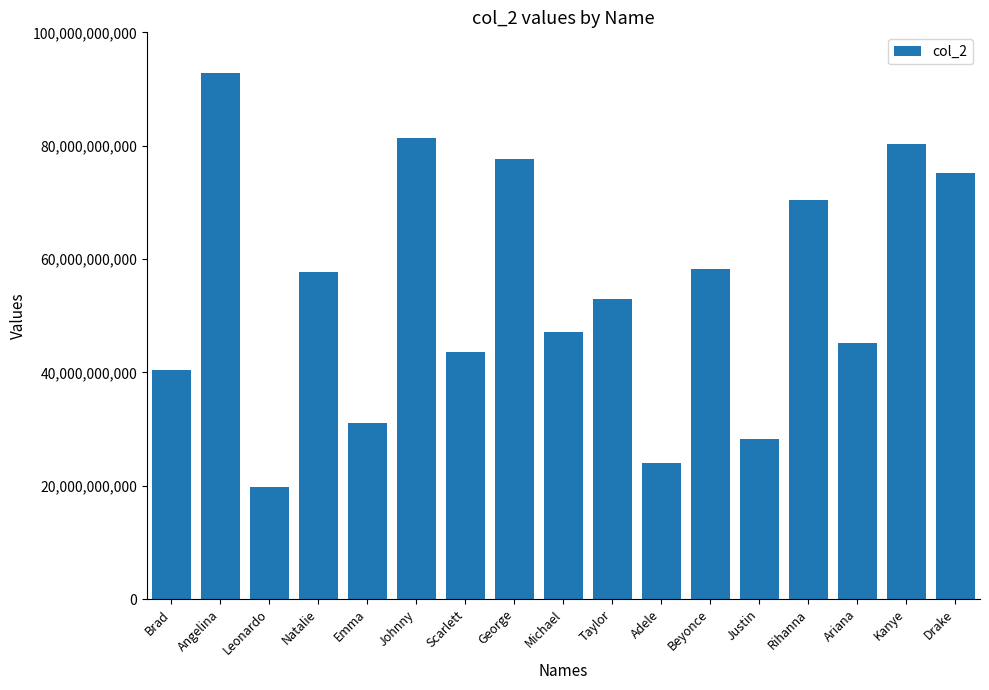

Which category has the highest value across all series?

Angelina